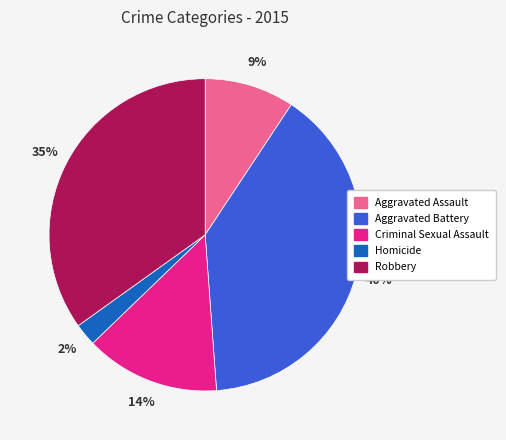

How many slices are in this pie chart?

5